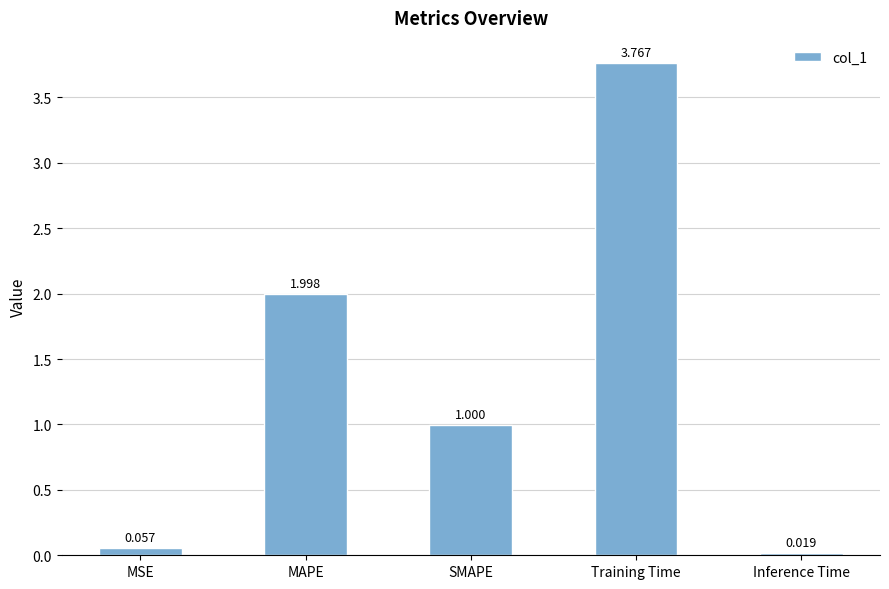

At which category does the chart reach its peak across all series?

Training Time